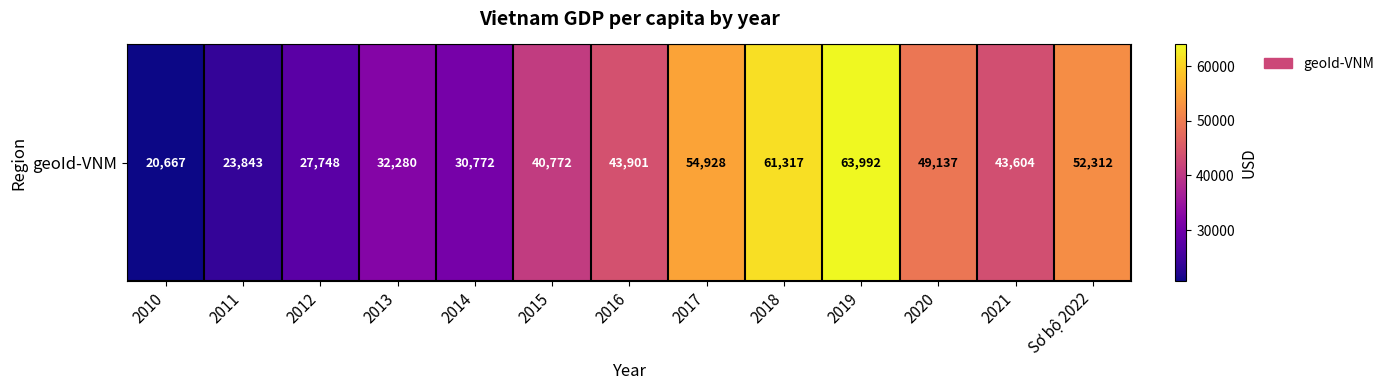

Reading right to left, what are all the values shown in this chart?

Sơ bộ 2022=52312	2021=43604	2020=49137	2019=63992	2018=61317	2017=54928	2016=43901	2015=40772	2014=30772	2013=32280	2012=27748	2011=23843	2010=20667